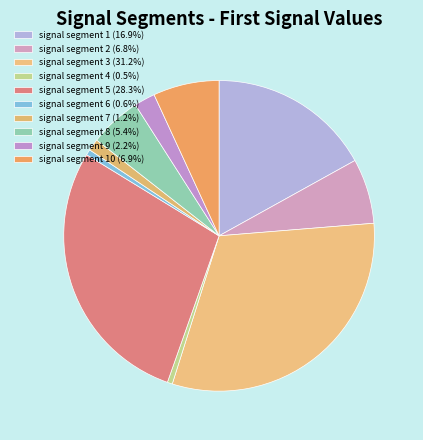

Is there a majority slice in this chart?

No